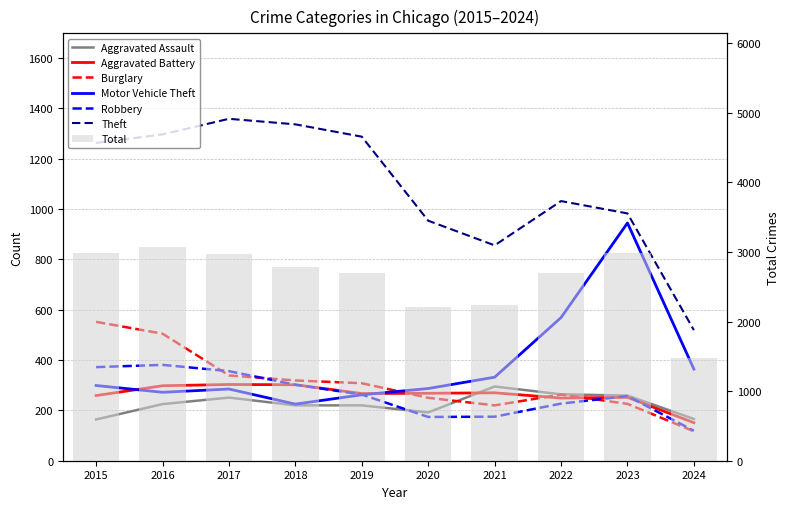

At 2019, list the series in order from smallest to largest.

Aggravated Assault, Motor Vehicle Theft, Robbery, Aggravated Battery, Burglary, Theft